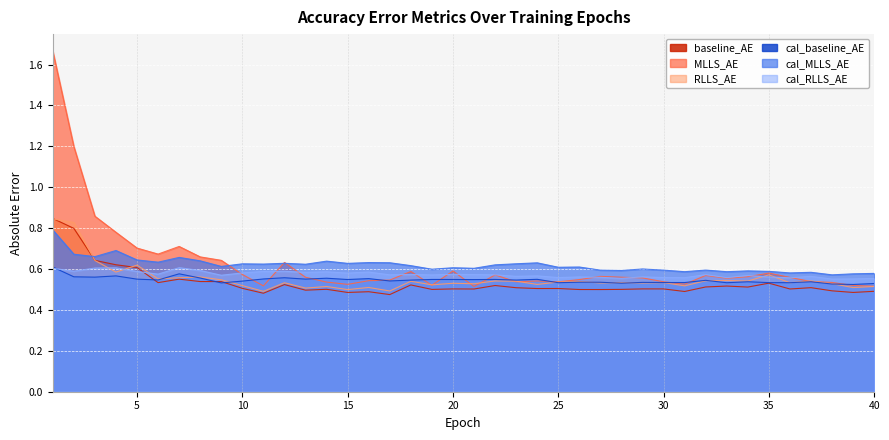

Reading right to left, transcribe all the data shown in this chart.

baseline_AE: 0.5	0.5	0.5	0.5	0.5	0.5	0.5	0.5	0.5	0.5	0.5	0.5	0.5	0.5	0.5	0.5	0.5	0.5	0.5	0.5	0.5	0.5	0.5	0.5	0.5	0.5	0.5	0.5	0.5	0.5	0.5	0.5	0.5	0.6	0.5	0.6	0.6	0.6	0.8	0.8
MLLS_AE: 0.5	0.5	0.5	0.5	0.6	0.6	0.6	0.6	0.6	0.5	0.5	0.6	0.6	0.6	0.5	0.5	0.5	0.5	0.6	0.5	0.6	0.5	0.6	0.5	0.5	0.5	0.5	0.6	0.6	0.5	0.6	0.6	0.7	0.7	0.7	0.7	0.8	0.9	1.2	1.7
RLLS_AE: 0.5	0.5	0.5	0.5	0.5	0.6	0.5	0.5	0.5	0.5	0.5	0.5	0.5	0.5	0.5	0.5	0.5	0.5	0.5	0.5	0.5	0.5	0.5	0.5	0.5	0.5	0.5	0.5	0.5	0.5	0.5	0.5	0.6	0.6	0.6	0.6	0.6	0.6	0.8	0.8
cal_baseline_AE: 0.5	0.5	0.5	0.5	0.5	0.5	0.5	0.5	0.5	0.5	0.5	0.5	0.5	0.5	0.5	0.5	0.5	0.5	0.5	0.5	0.5	0.5	0.5	0.5	0.6	0.5	0.6	0.6	0.6	0.6	0.5	0.5	0.6	0.6	0.5	0.6	0.6	0.6	0.6	0.6
cal_MLLS_AE: 0.6	0.6	0.6	0.6	0.6	0.6	0.6	0.6	0.6	0.6	0.6	0.6	0.6	0.6	0.6	0.6	0.6	0.6	0.6	0.6	0.6	0.6	0.6	0.6	0.6	0.6	0.6	0.6	0.6	0.6	0.6	0.6	0.6	0.7	0.6	0.6	0.7	0.7	0.7	0.8
cal_RLLS_AE: 0.6	0.6	0.6	0.6	0.6	0.6	0.6	0.6	0.6	0.6	0.6	0.6	0.6	0.6	0.6	0.6	0.6	0.6	0.6	0.6	0.6	0.6	0.6	0.6	0.6	0.6	0.6	0.6	0.6	0.6	0.6	0.6	0.6	0.6	0.6	0.6	0.6	0.6	0.6	0.6